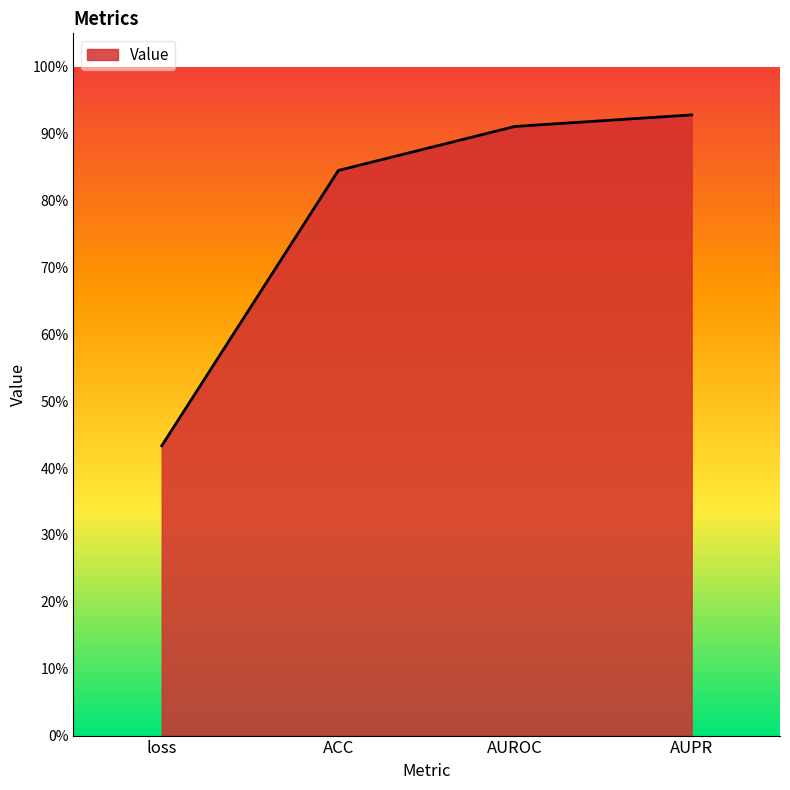

Does the chart display data point markers on the line(s)?

No